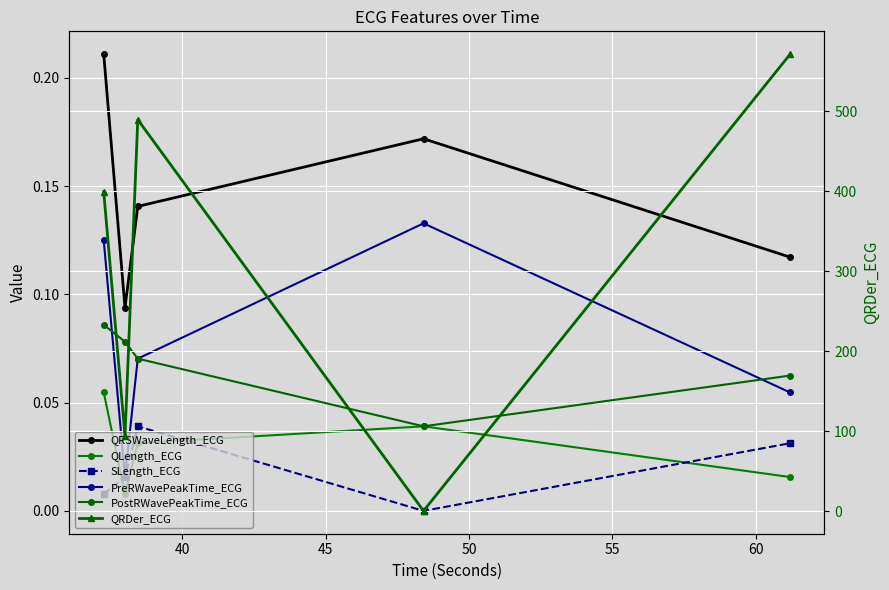

What is the spread (max minus min) of values at 55?

571.2